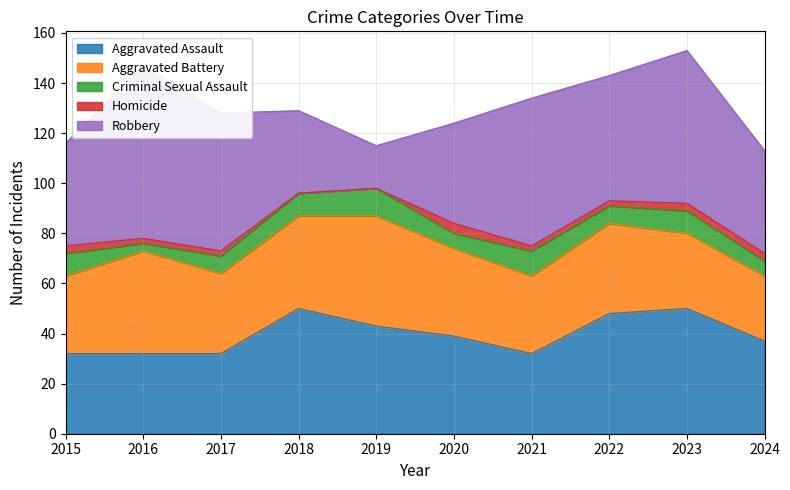

At which label does Aggravated Battery first exceed 35?

2016